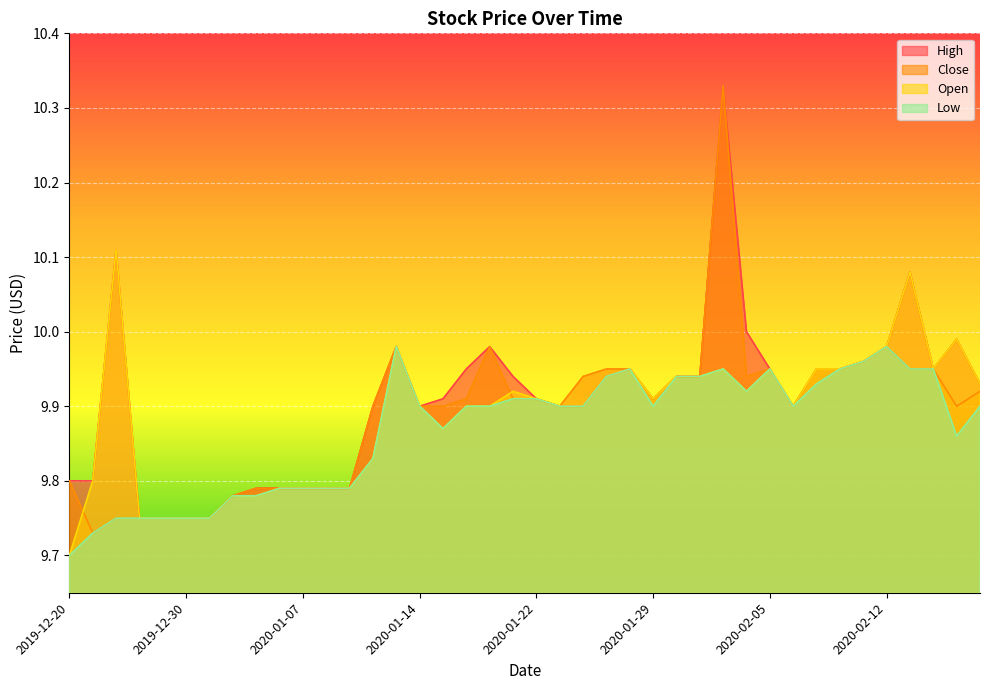

At 2019-12-30, list the series in order from smallest to largest.

High, Close, Open, Low